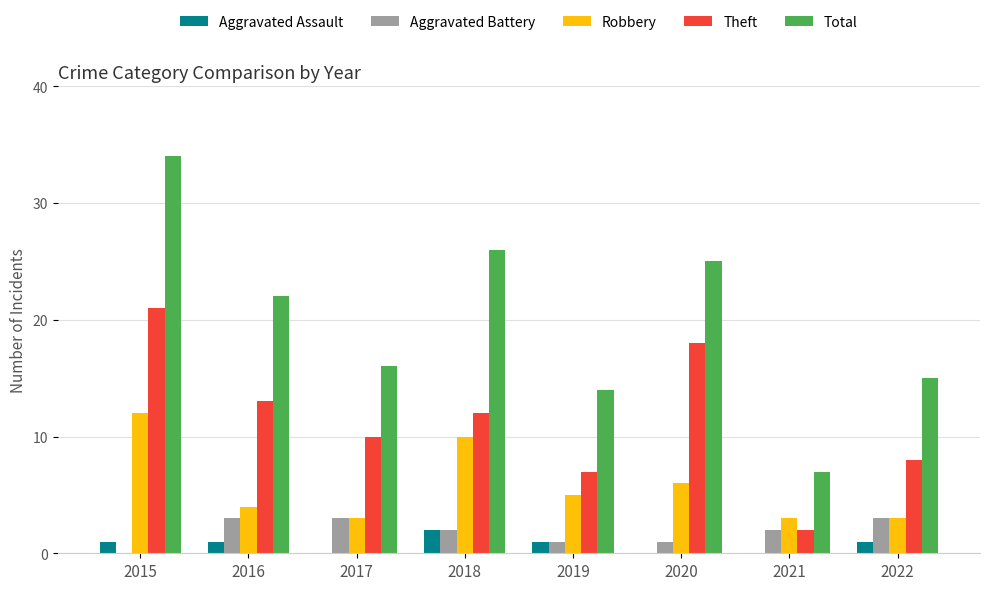

What is the sum of the Total values at 2017 and 2021?

23